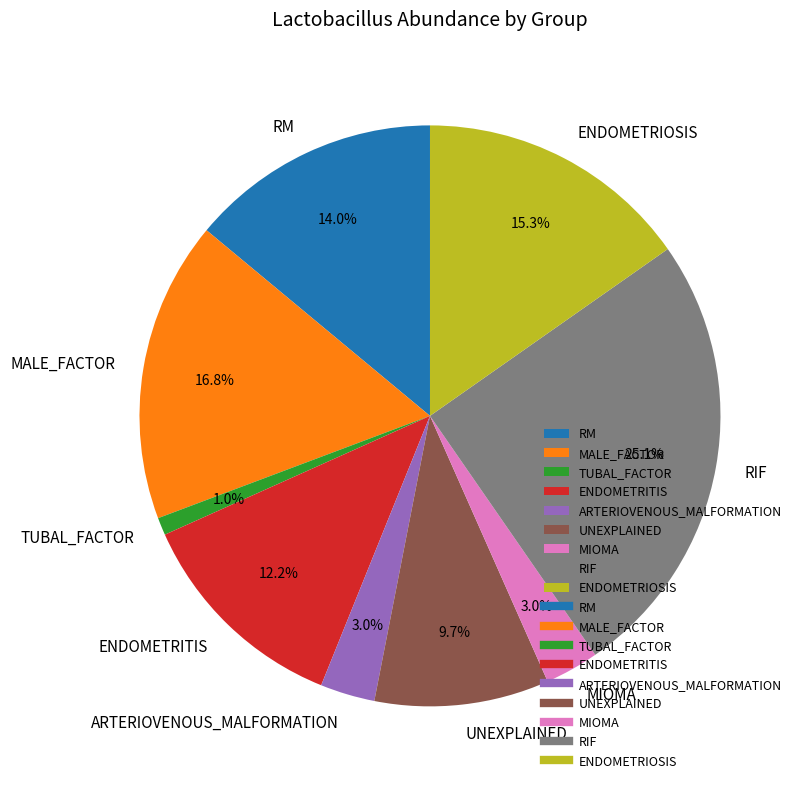

Which slice is the smallest?

TUBAL_FACTOR